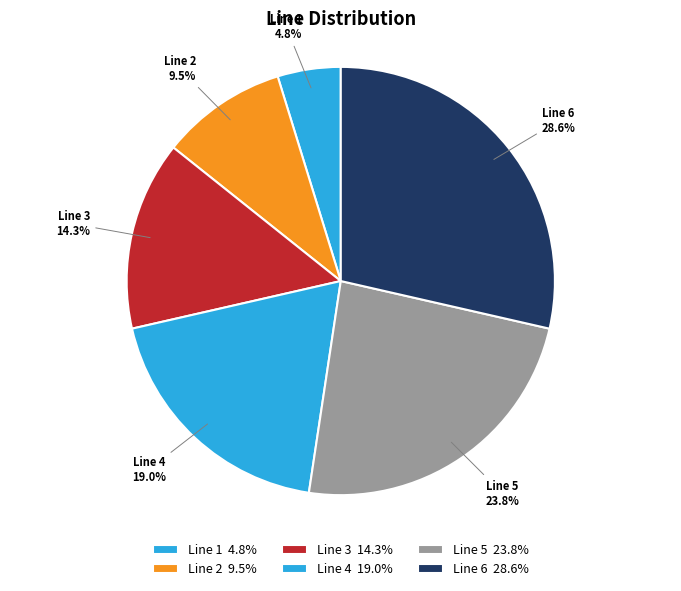

Count the number of slices in the pie.

6